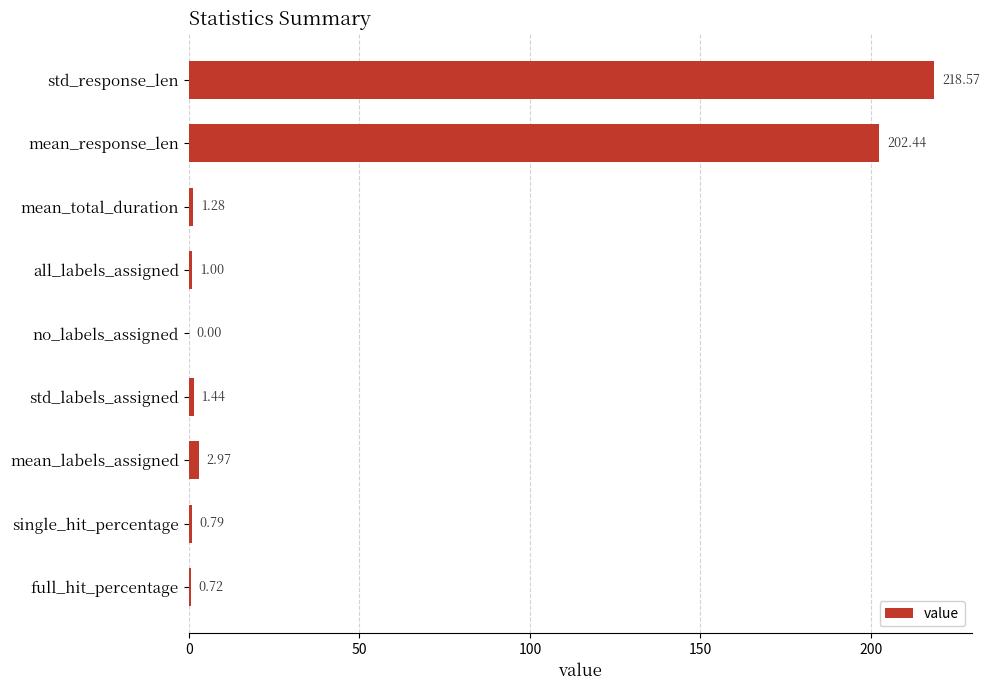

At which category does the chart reach its peak across all series?

std_response_len